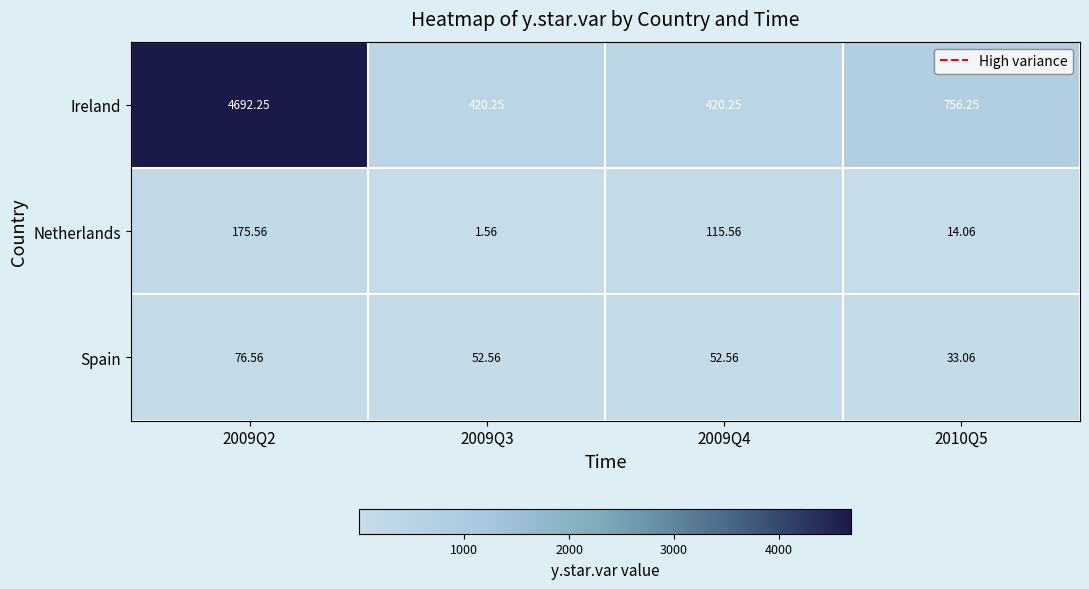

What is the total value across all series at 2009Q2?

4944.4